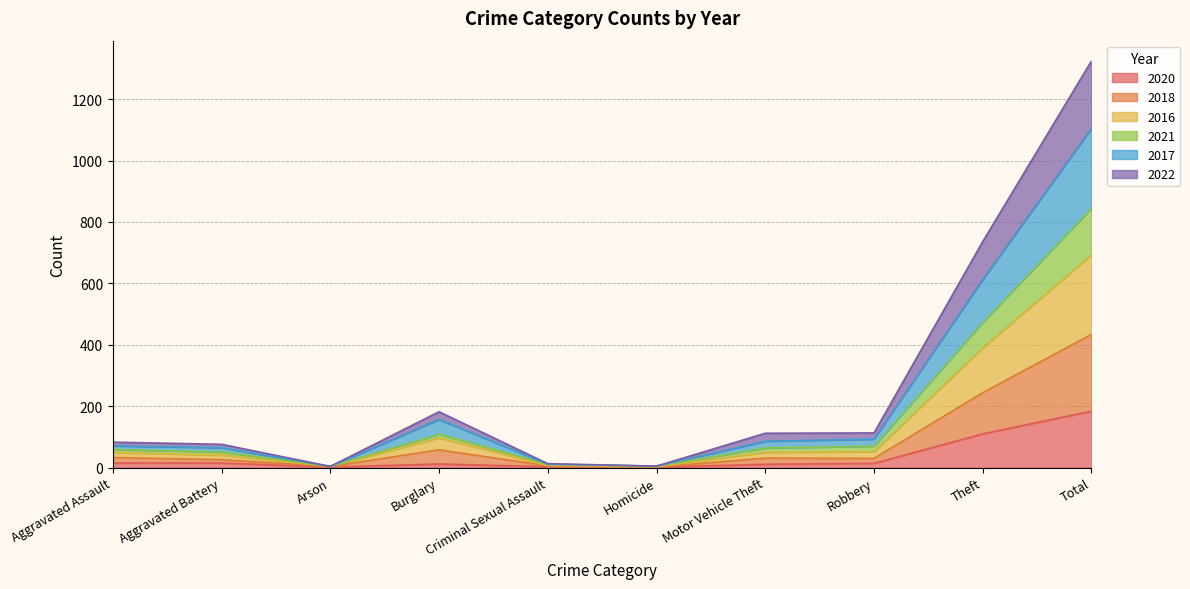

True or false: 2020 has a value of 2 at Arson.

True